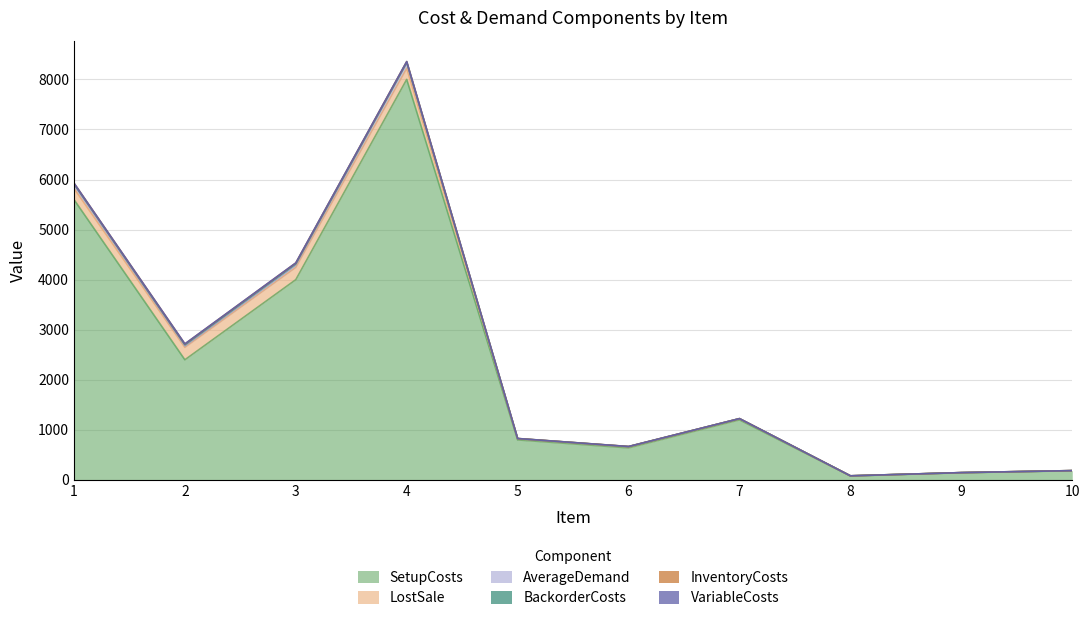

How many distinct data groups are displayed?

6